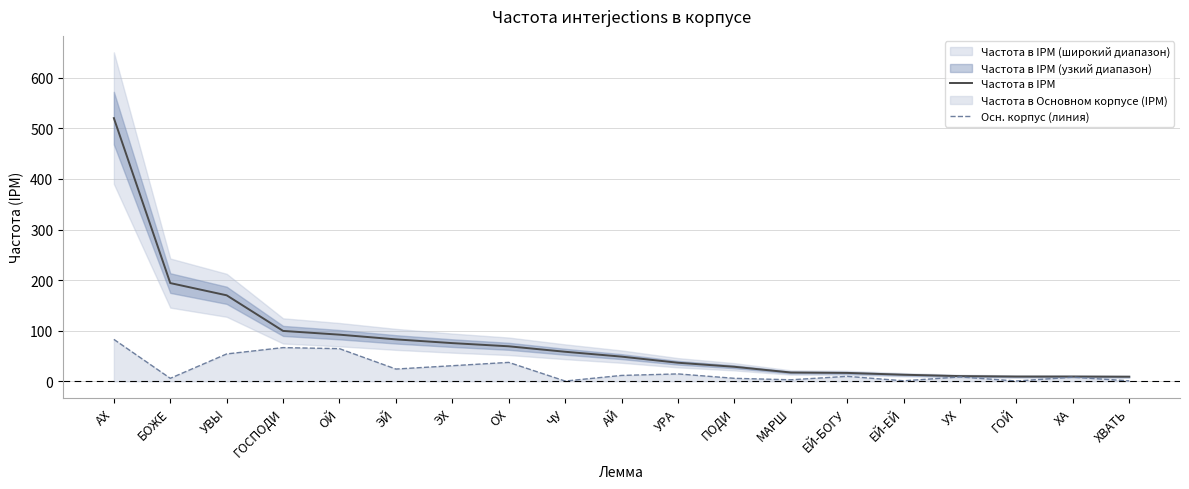

Rank the categories by Частота в IPM value from lowest to highest.

ХВАТЬ, ГОЙ, ХА, УХ, ЕЙ-ЕЙ, ЕЙ-БОГУ, МАРШ, ПОДИ, УРА, АЙ, ЧУ, ОХ, ЭХ, ЭЙ, ОЙ, ГОСПОДИ, УВЫ, БОЖЕ, АХ